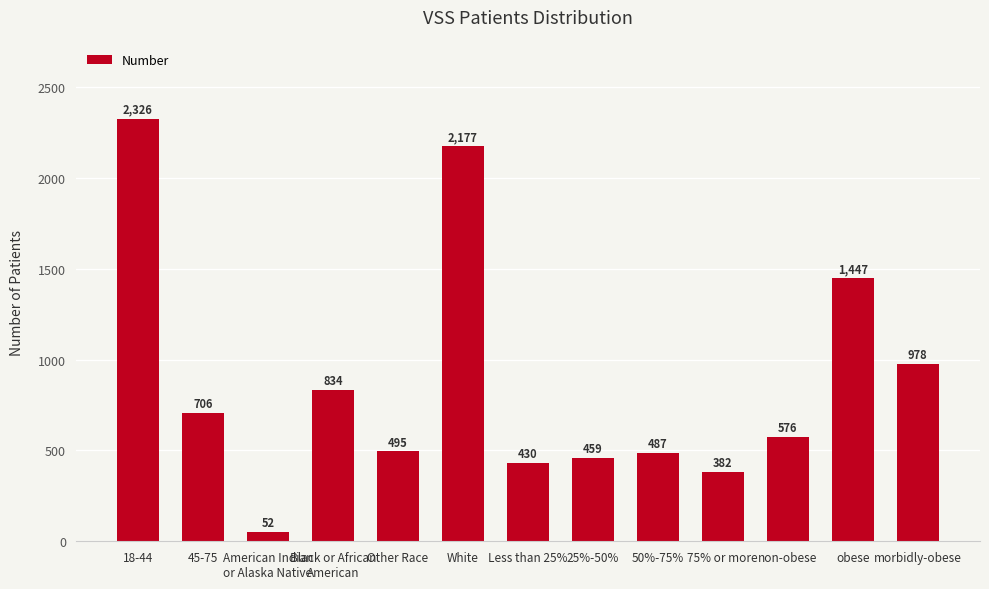

Which has a higher value, obese or 75% or more?

obese